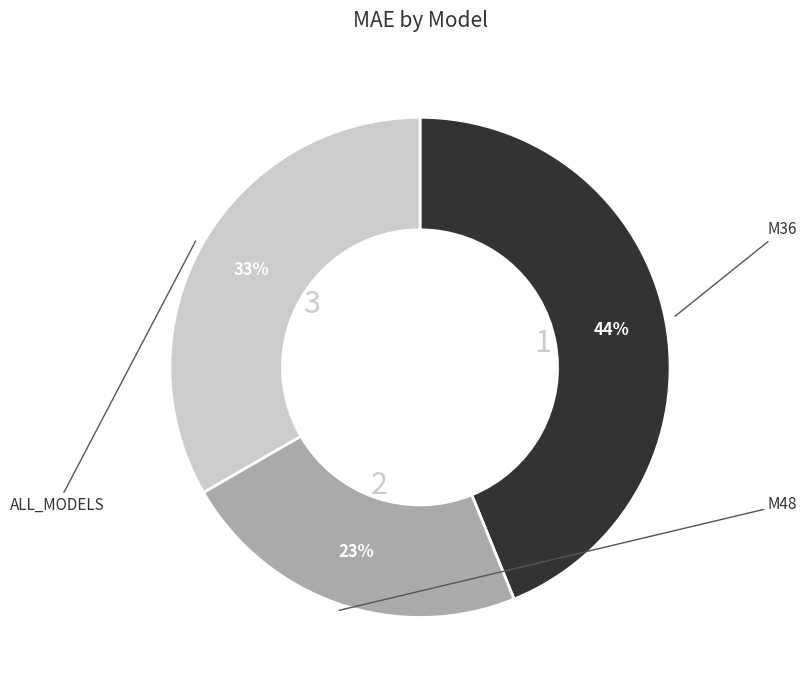

To the nearest percent, what is the difference between the largest and smallest slice percentages?

21%